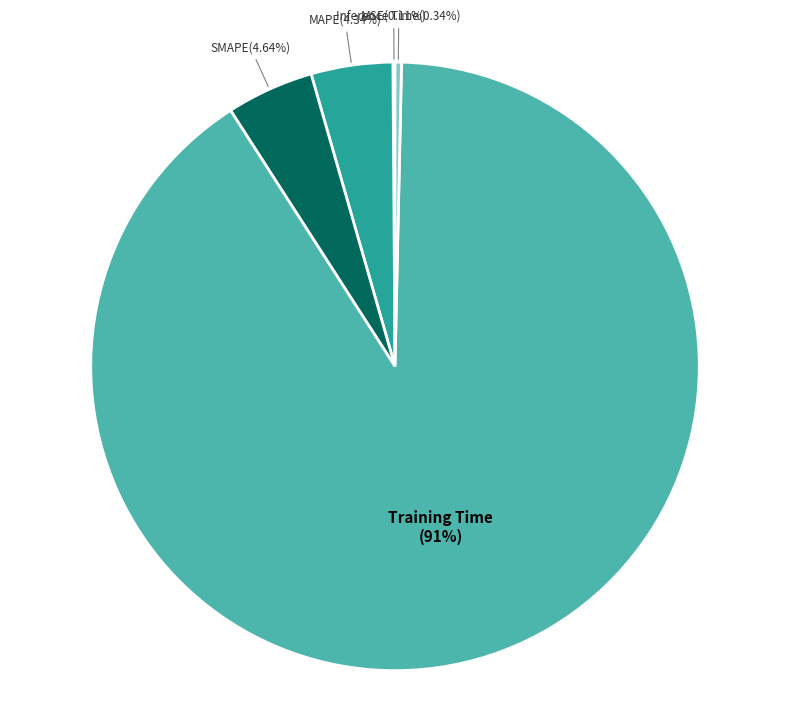

What portion of the pie excludes Inference Time?

99.7%